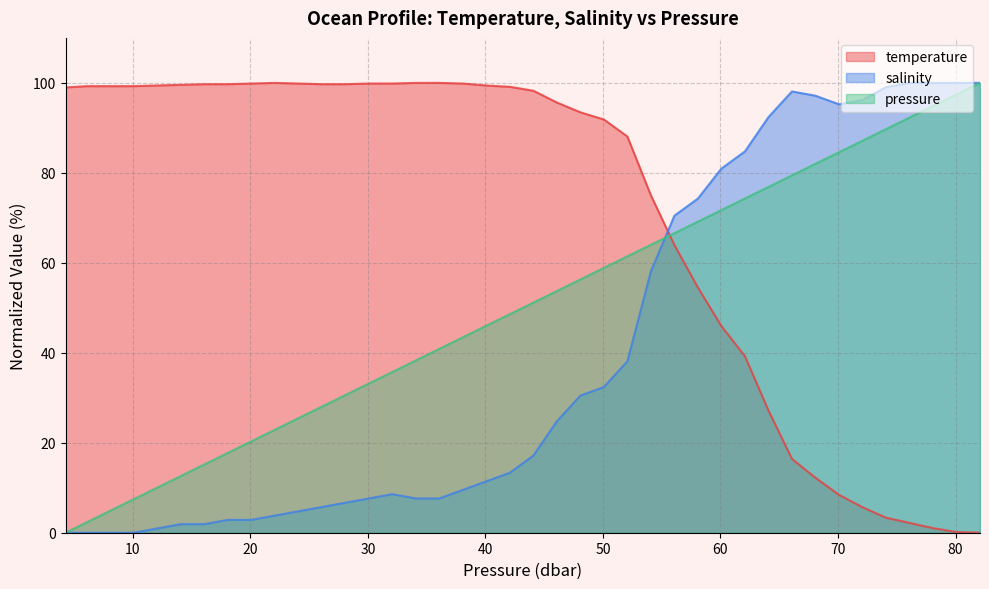

Reading left to right, list all the values displayed in this chart.

temperature: 99.0	99.3	99.3	99.3	99.4	99.6	99.7	99.7	99.9	100.0	99.9	99.7	99.7	99.9	99.9	100.0	100.0	99.9	99.4	99.1	98.3	95.6	93.5	91.9	88.1	75.0	64.0	54.5	45.9	39.2	27.2	16.4	12.2	8.4	5.7	3.3	2.2	1.0	0.1	0.0
salinity: 0.0	0.0	0.0	0.0	1.0	1.9	1.9	2.9	2.9	3.8	4.8	5.7	6.7	7.6	8.6	7.6	7.6	9.5	11.4	13.3	17.1	24.8	30.5	32.4	38.1	58.1	70.5	74.3	81.0	84.8	92.4	98.1	97.1	95.2	96.2	99.0	100.0	100.0	100.0	100.0
pressure: 0.0	2.3	4.9	7.5	10.0	12.6	15.2	17.7	20.3	22.9	25.4	28.0	30.6	33.2	35.7	38.3	40.9	43.4	46.0	48.6	51.2	53.7	56.3	58.9	61.4	64.0	66.6	69.2	71.7	74.3	76.9	79.4	82.0	84.6	87.1	89.7	92.3	94.9	97.4	100.0